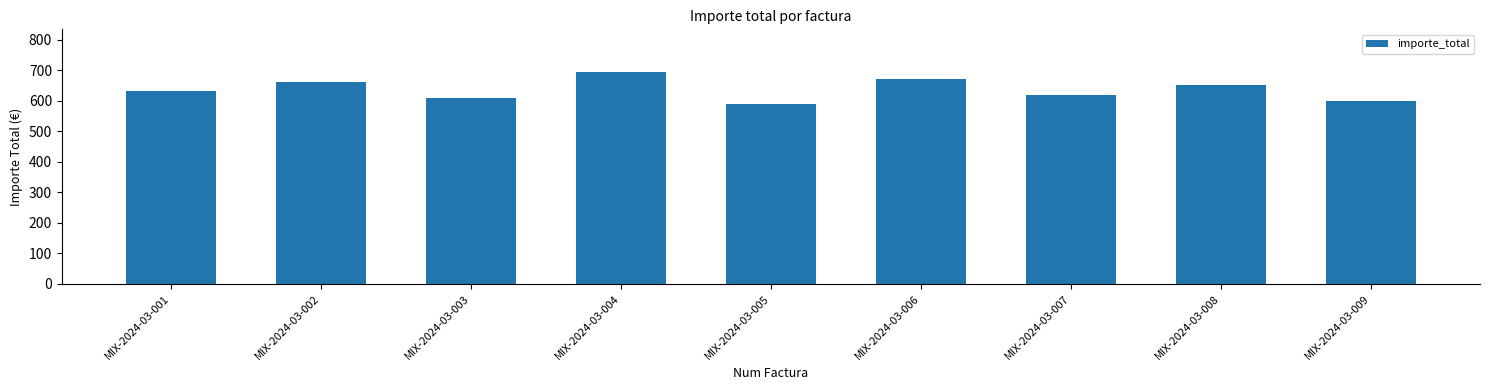

What is the ratio of the value at MIX-2024-03-005 to the value at MIX-2024-03-002?

0.9